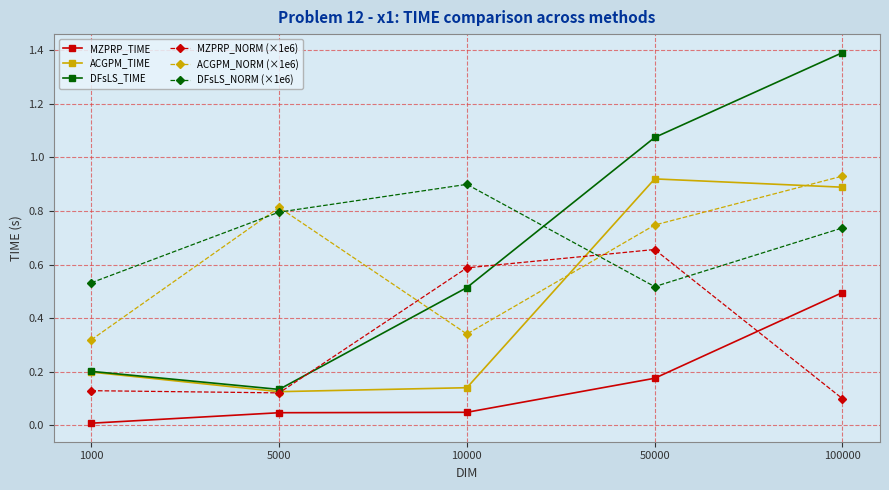

What is the value of the DFsLS_NORM (×1e6) point at the 2nd from the left?

0.8